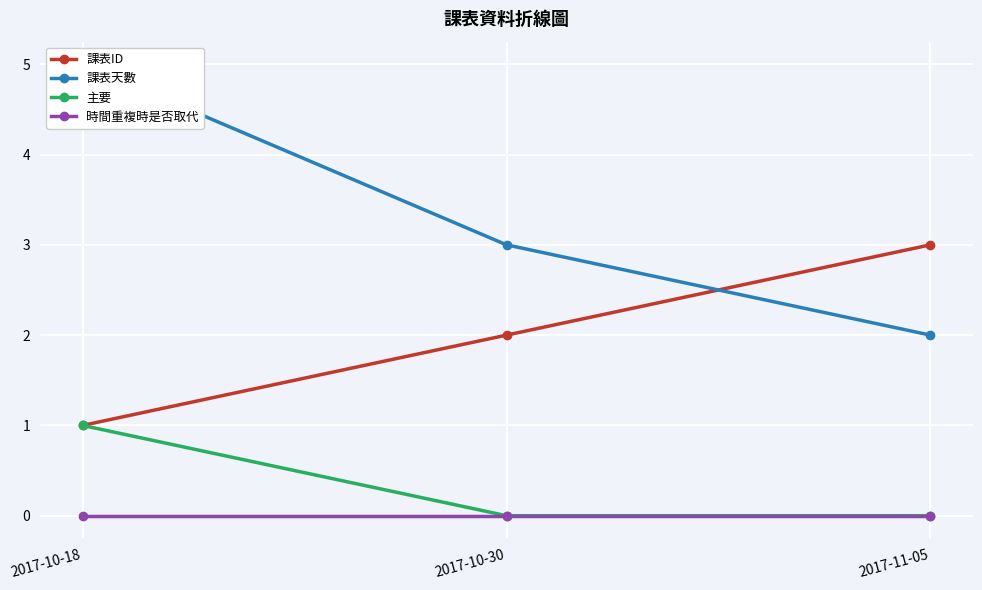

The value of 課表ID at 2017-11-05 is 5. True or false?

False